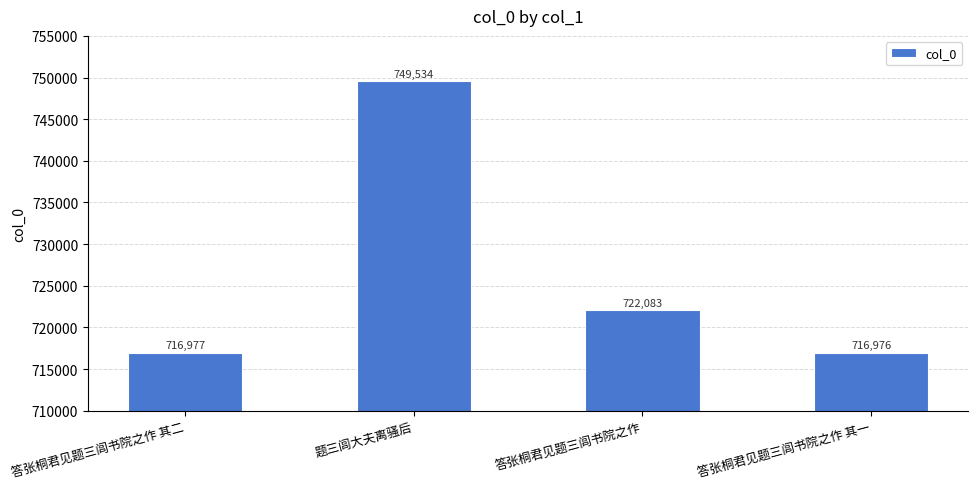

Which has a higher value, 答张桐君见题三闾书院之作 其一 or 答张桐君见题三闾书院之作 其二?

答张桐君见题三闾书院之作 其二